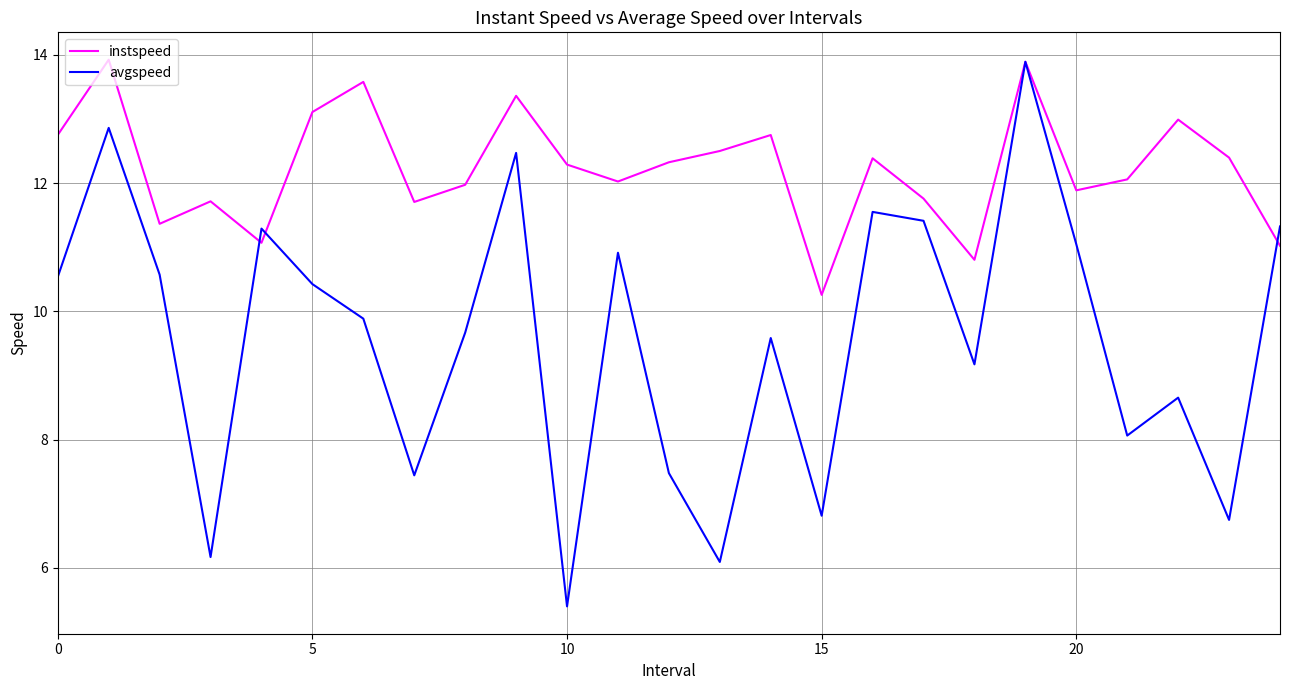

True or false: instspeed and avgspeed intersect in this chart.

True